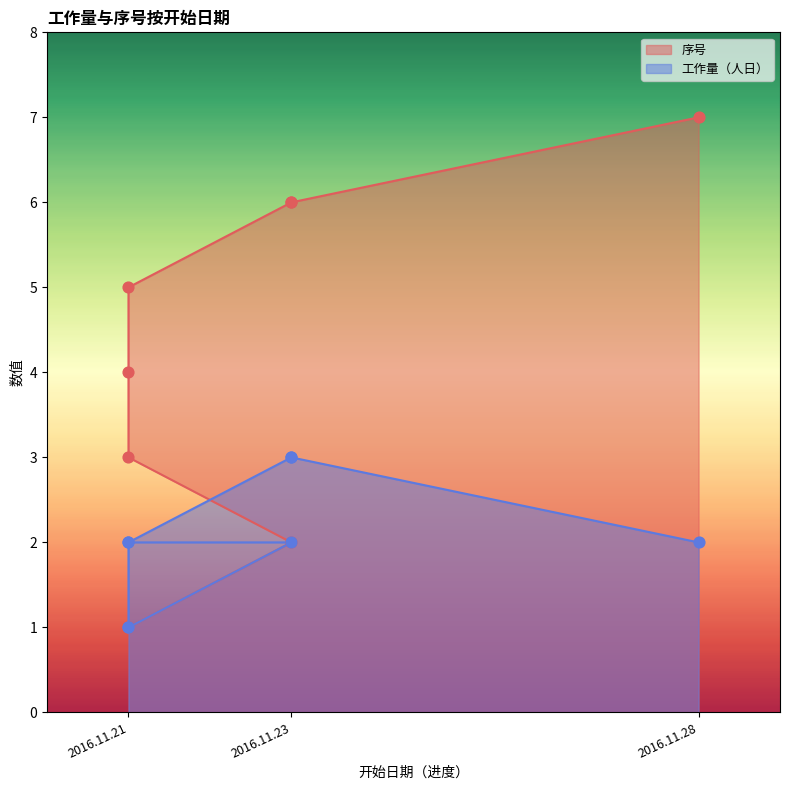

Which series has the widest spread of Y values?

序号